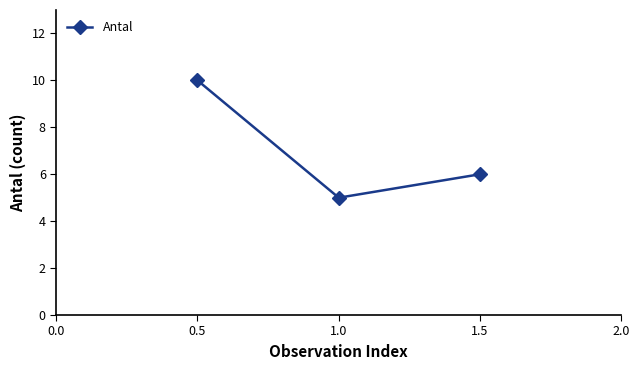

What is the approximate value at 1.0?

5